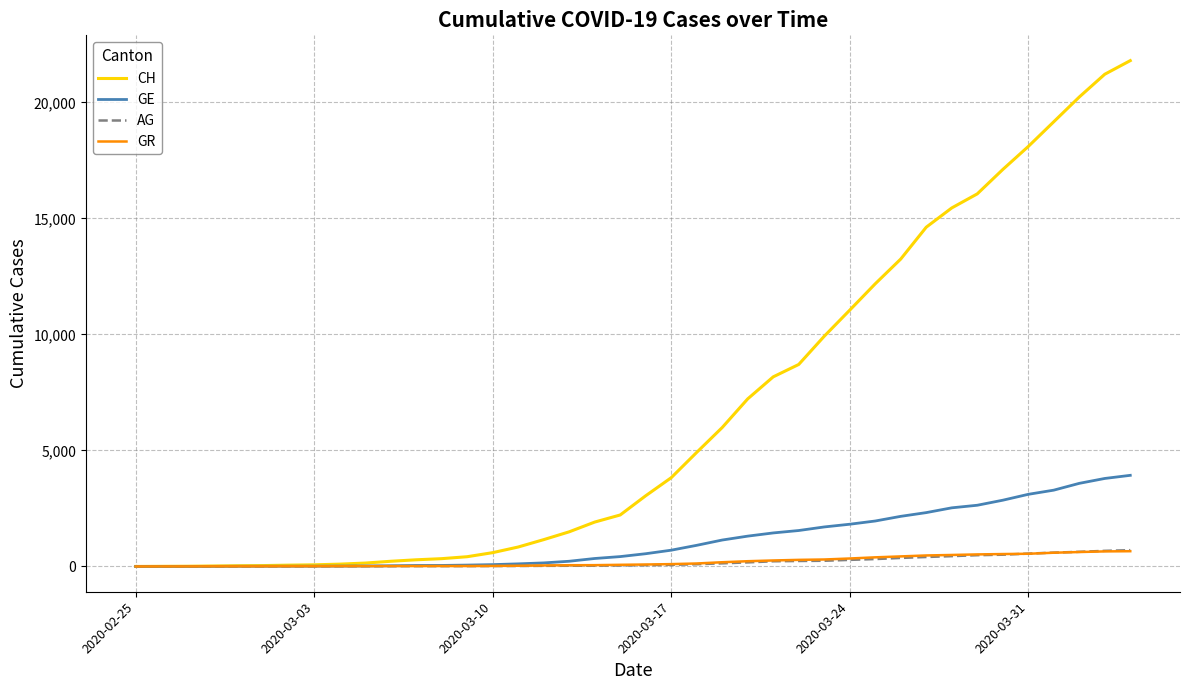

What is the highest value of the GR series?

657